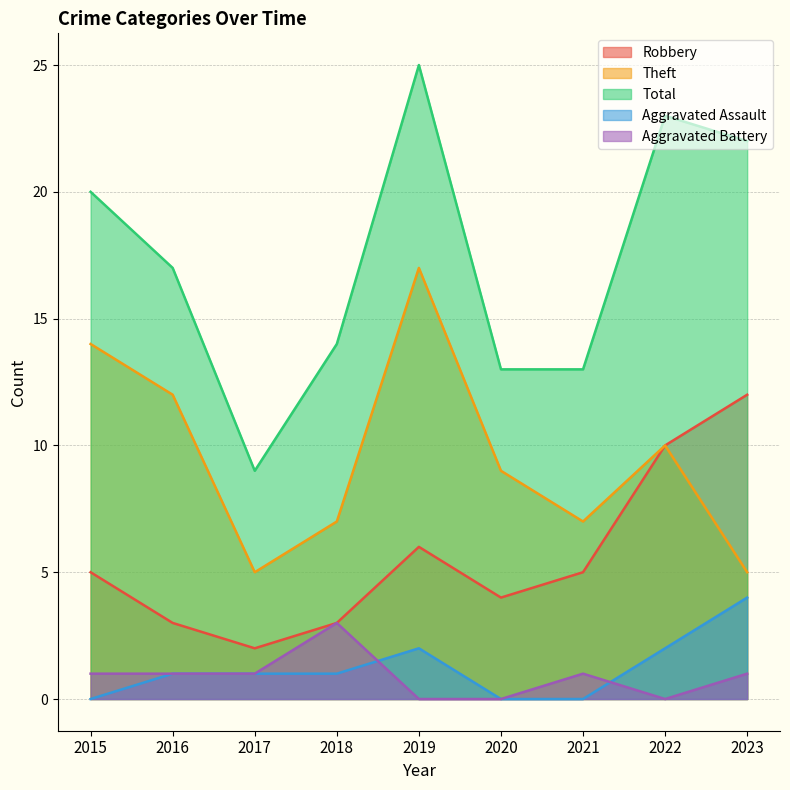

Which category has the lowest value across all series?

2015